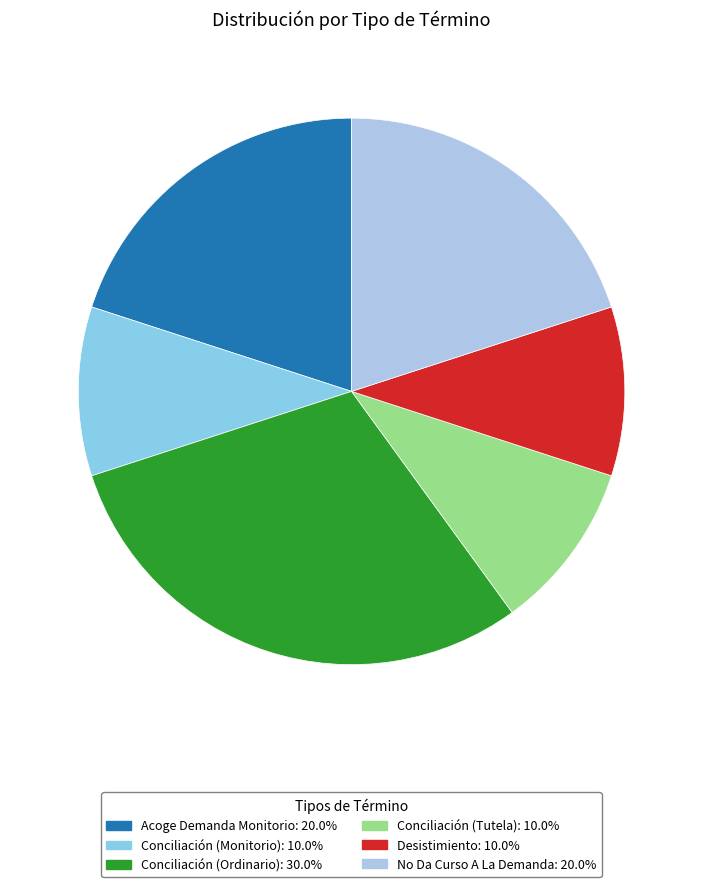

Is there any slice that represents more than half of the pie?

No